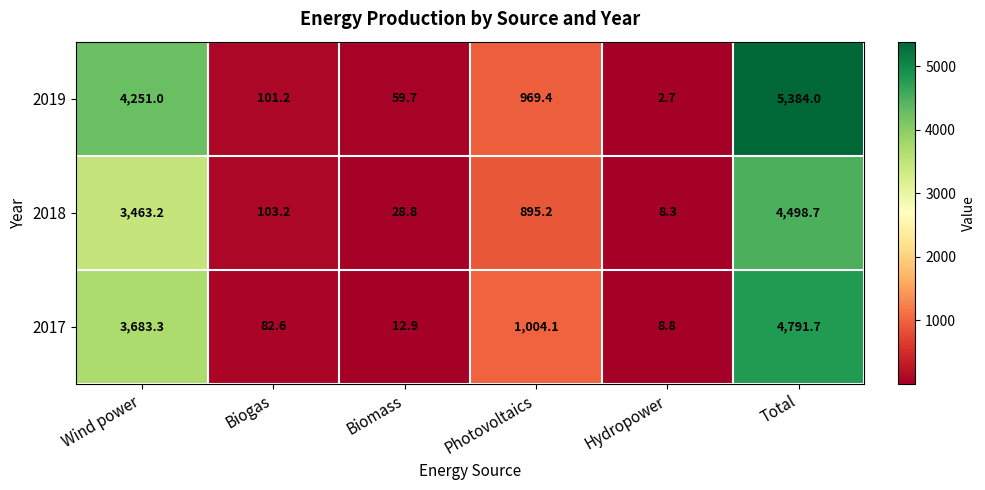

How many categories are shown in the chart?

6